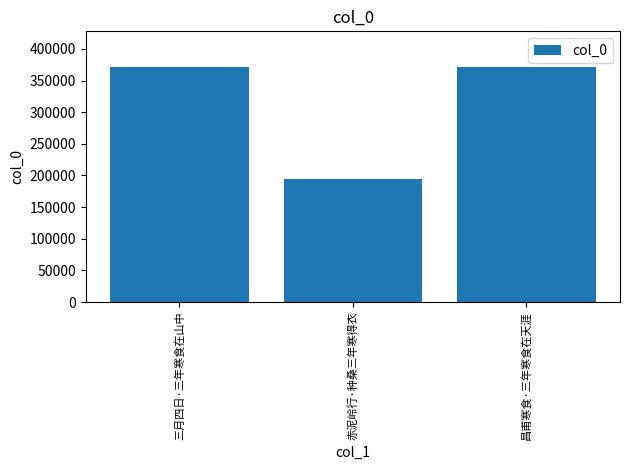

What is the difference between the maximum and minimum values?

176735